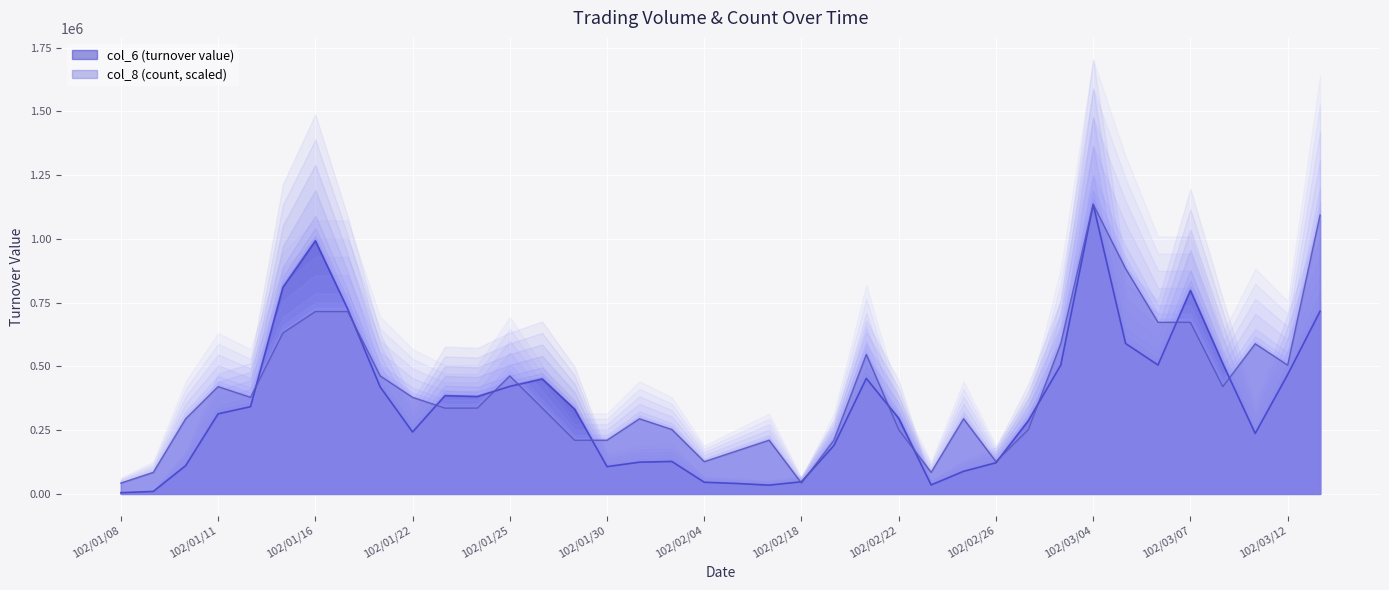

At how many categories does at least one series exceed 301083?

22